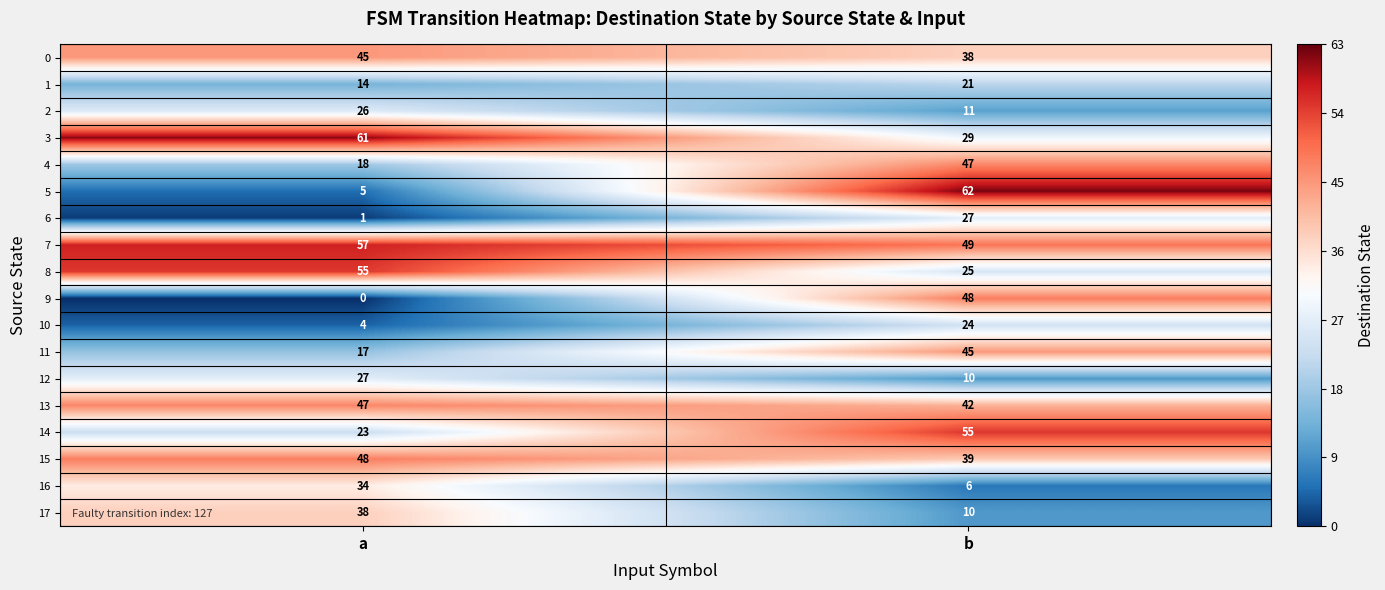

At a, list the series in order from smallest to largest.

9, 6, 10, 5, 1, 11, 4, 14, 2, 12, 16, 17, 0, 13, 15, 8, 7, 3